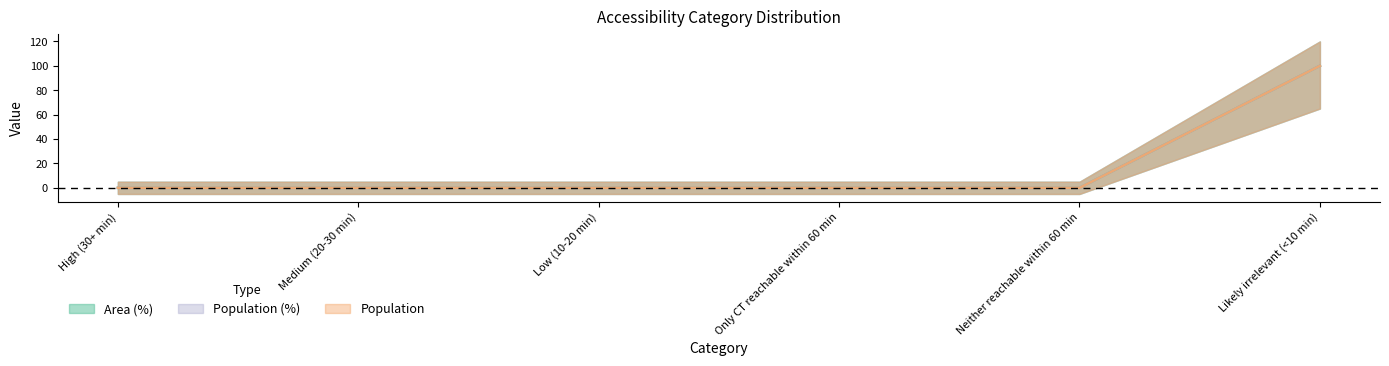

True or false: Area (%) and Population cross at least once.

False